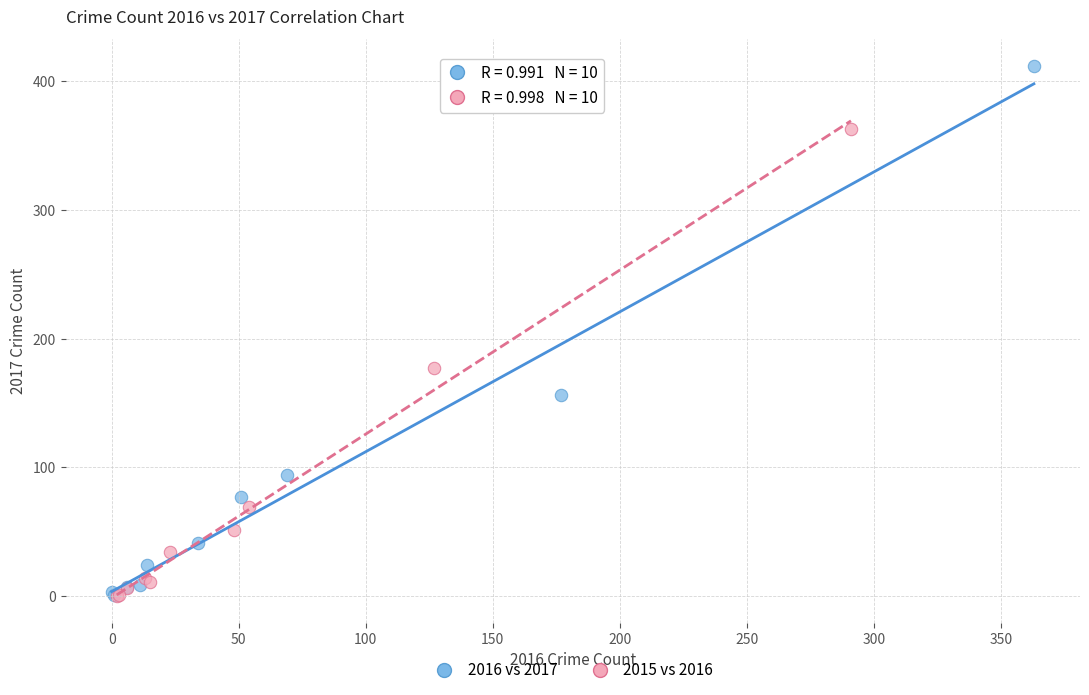

Which series has the widest spread of Y values?

2016 vs 2017